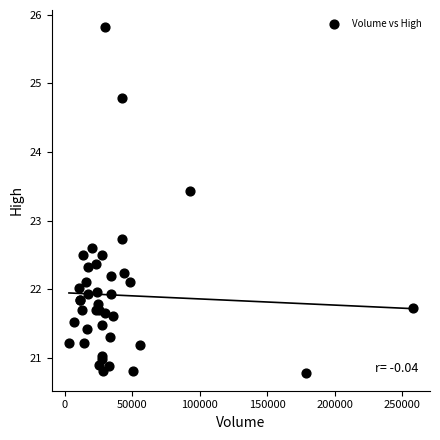

What Y value in the scatter plot is closest to 23?

22.7